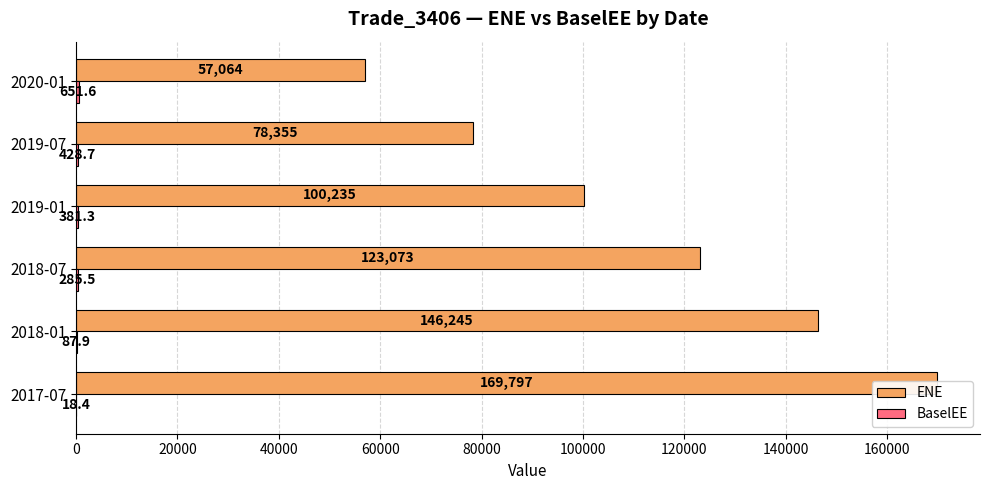

The BaselEE series shows 11.7 at 2017-07. True or false?

False